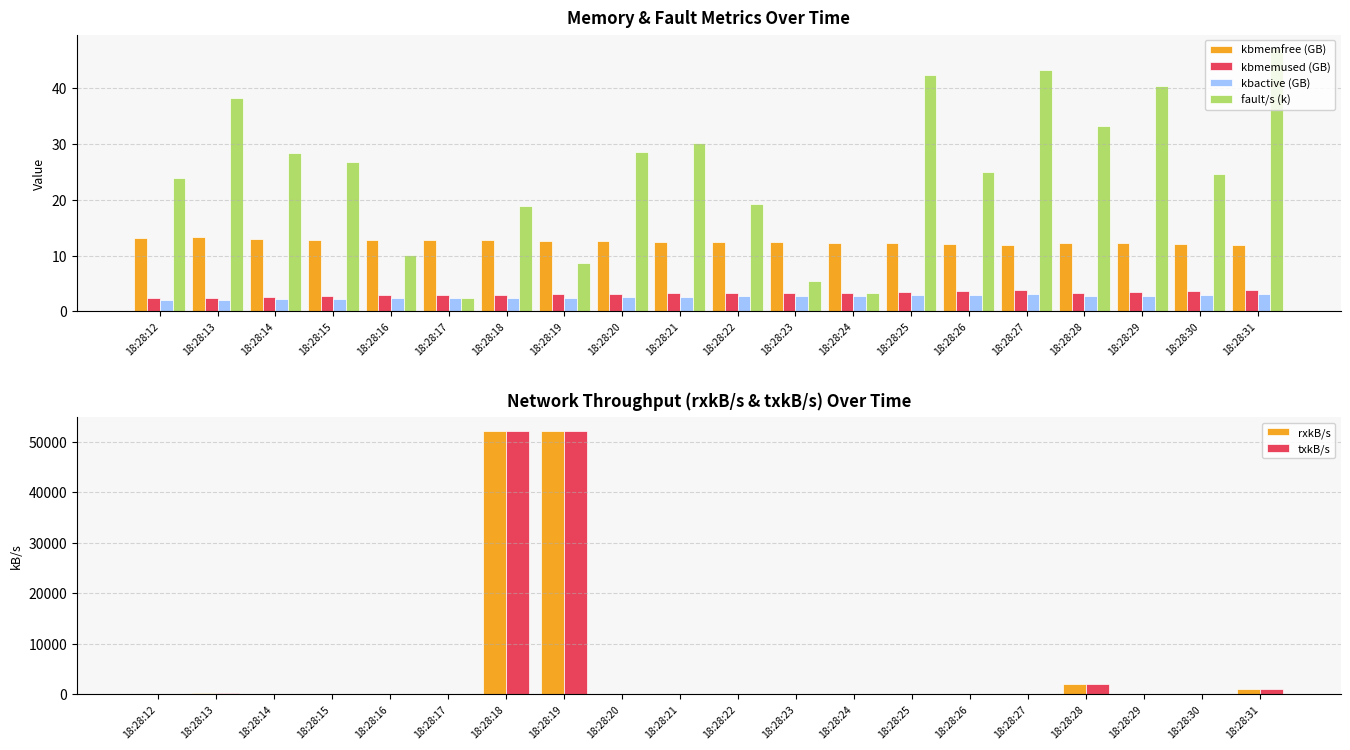

What is the minimum value shown in the chart?

0.4